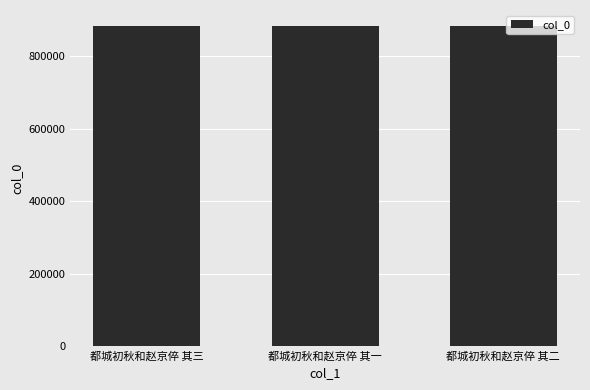

What value does the data have at 都城初秋和赵京倅 其二?

883906